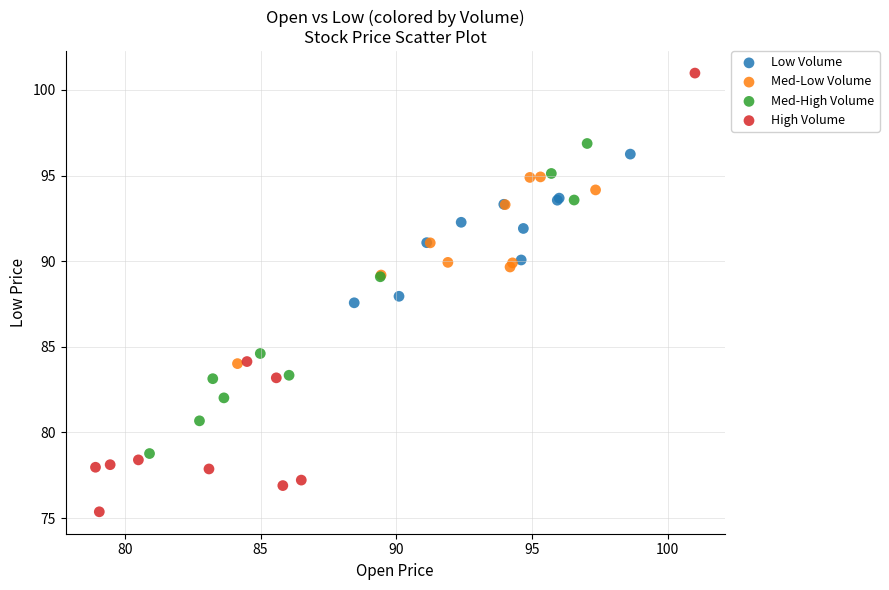

Which series contains the highest Y value?

High Volume